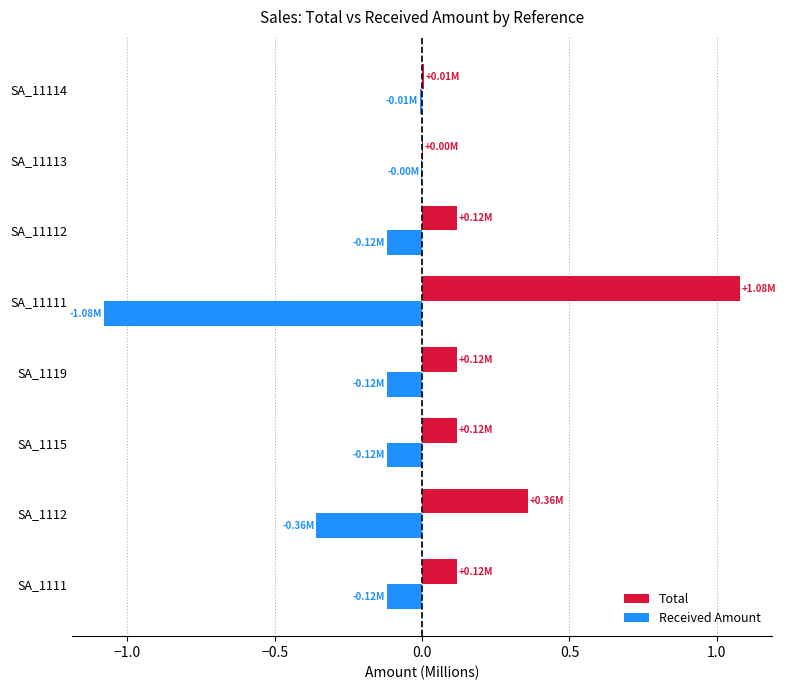

What is the sum of all Received Amount values?

-1.9